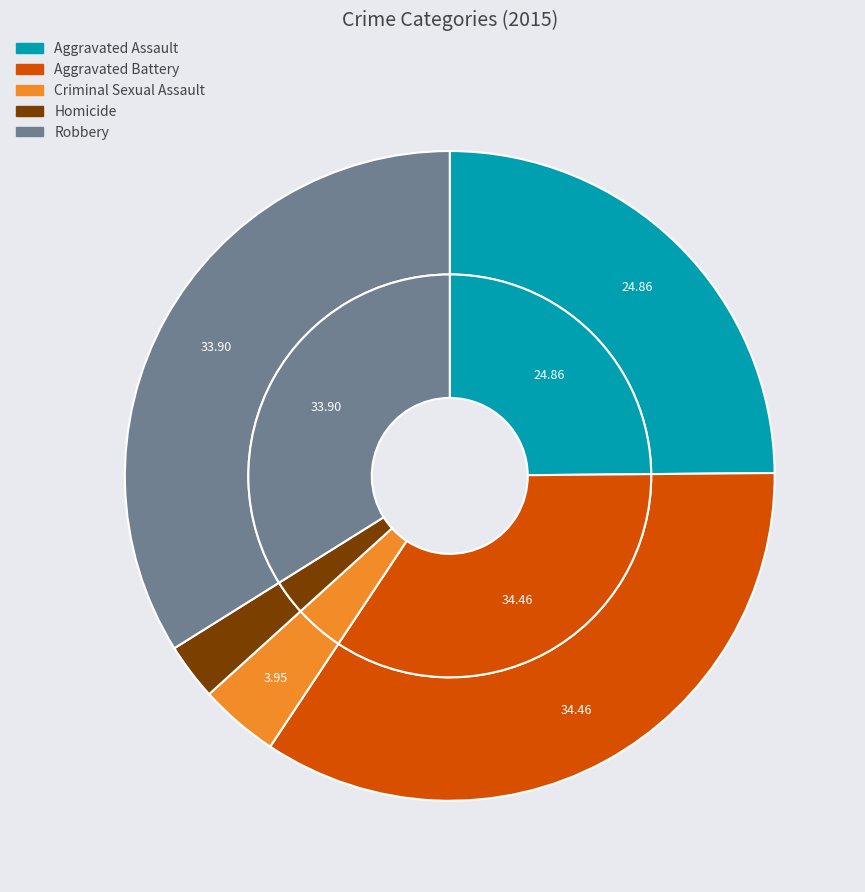

Which slice is the largest?

Aggravated Battery